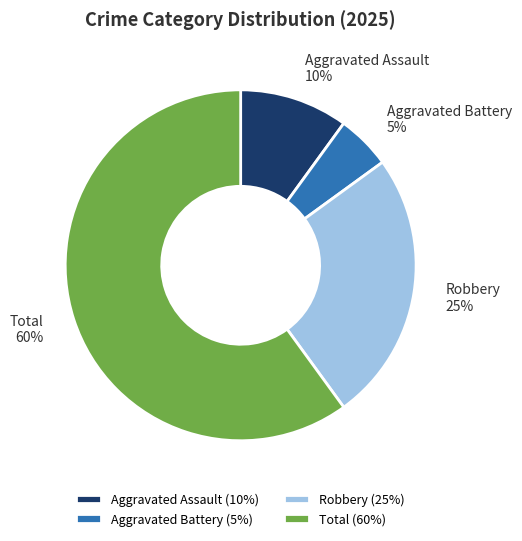

To the nearest percent, what is the difference between the Aggravated Battery and Robbery slice percentages?

20%